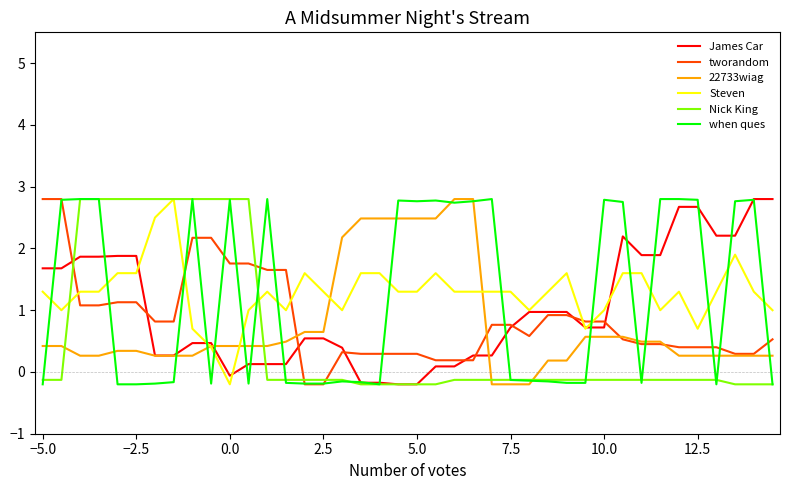

What is the greatest value displayed?

2.8